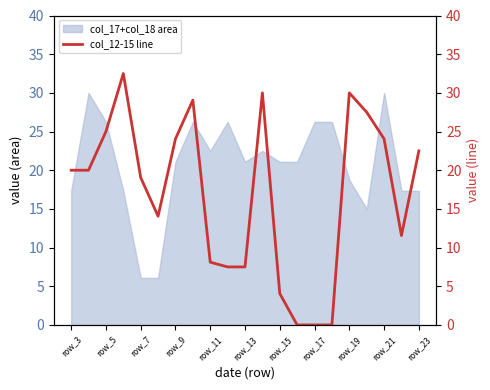

The value of col_17+col_18 area at row_5 is 42.4. True or false?

False